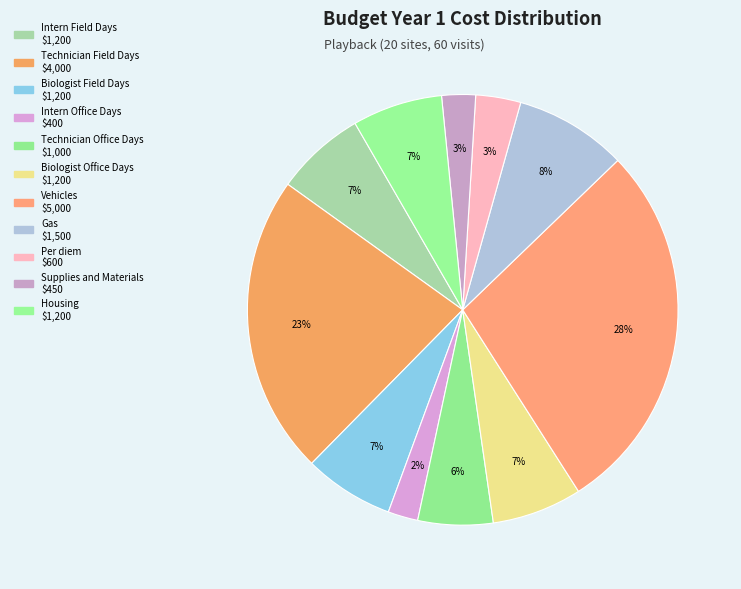

To the nearest percent, what is the difference between the largest and smallest slice percentages?

26%